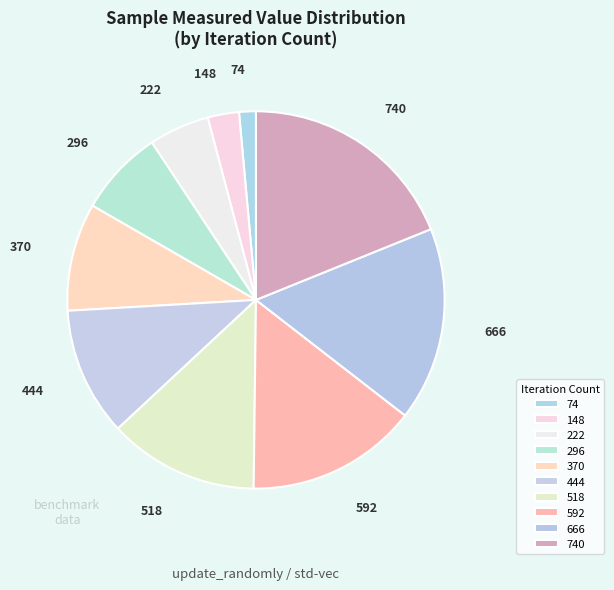

Is the sum of 74 and 444 greater than half?

No